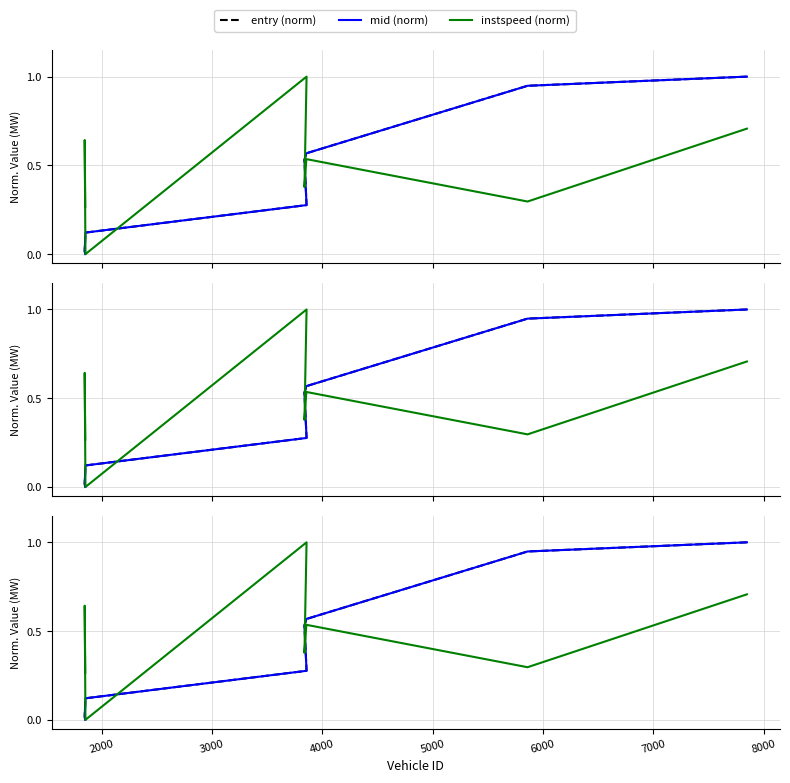

How many times do instspeed (norm) and mid (norm) cross each other?

3